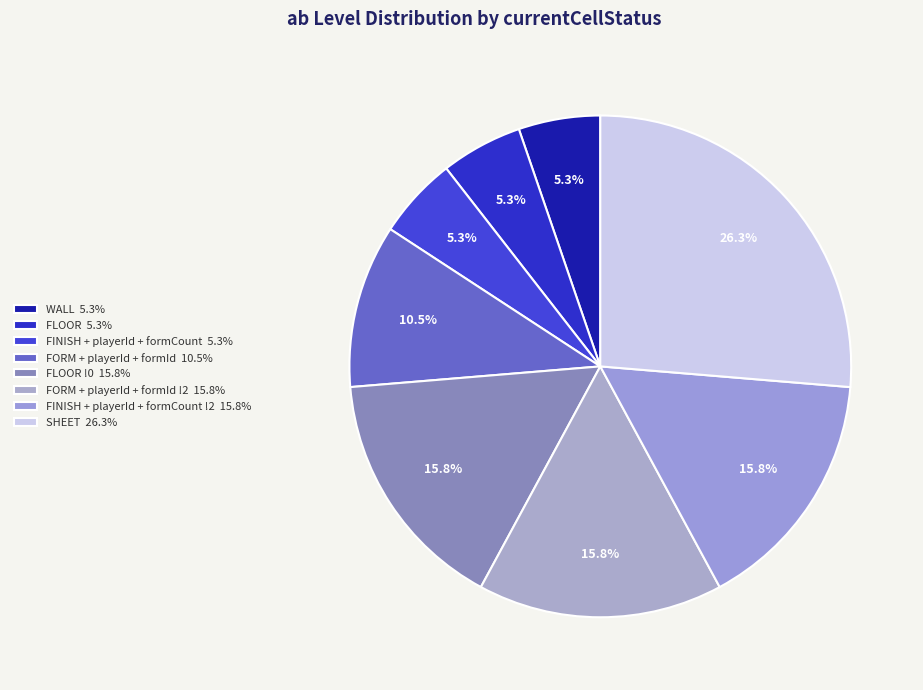

Count the number of slices in the pie.

8